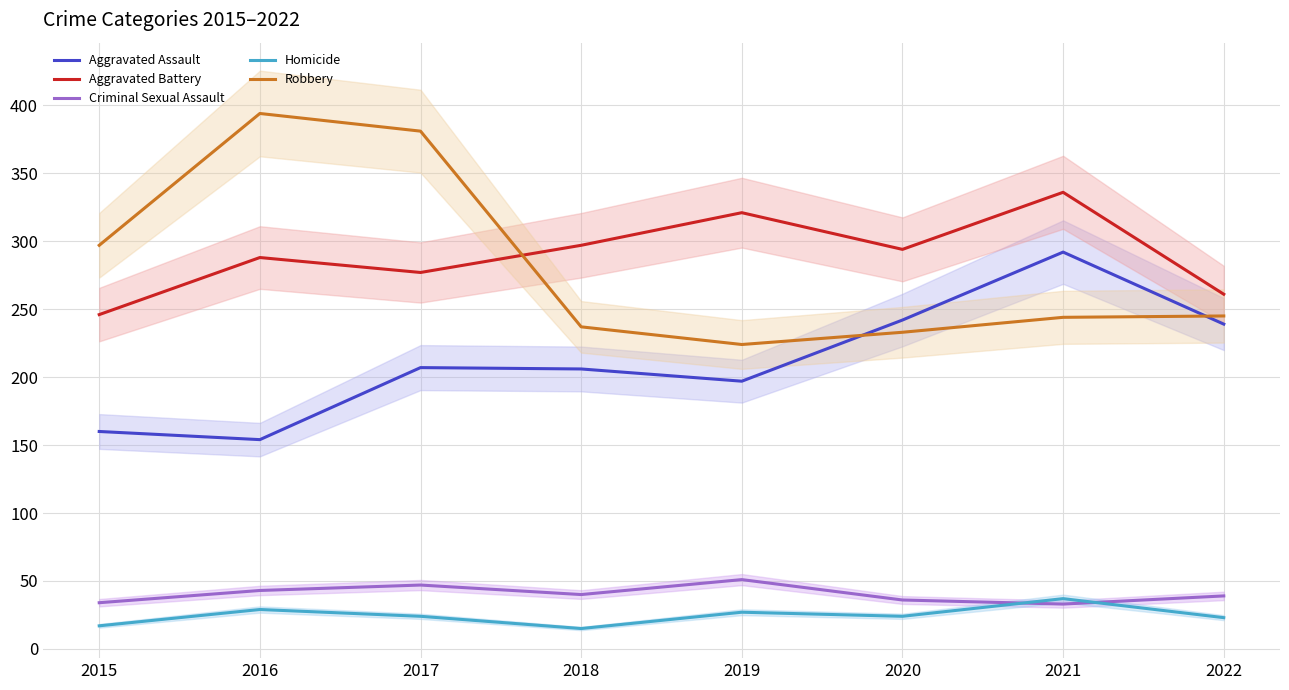

Where is the first local minimum for Aggravated Battery?

2017